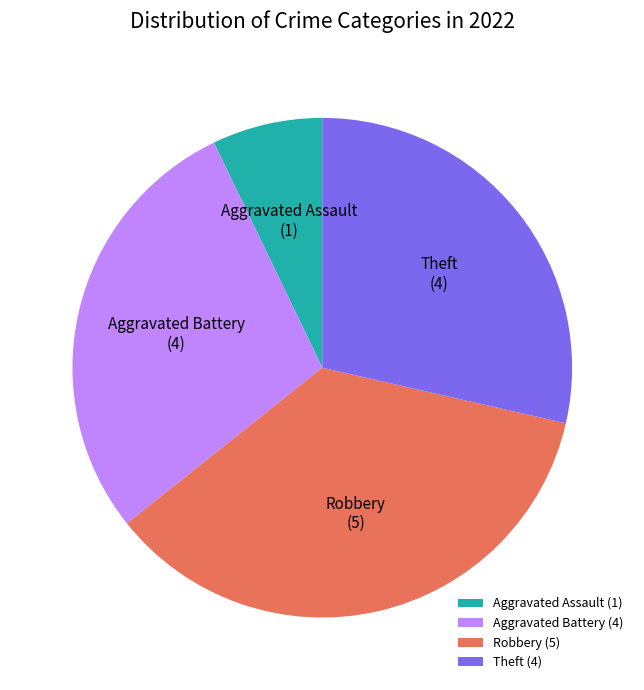

Between Aggravated Battery and Robbery, which is larger?

Robbery